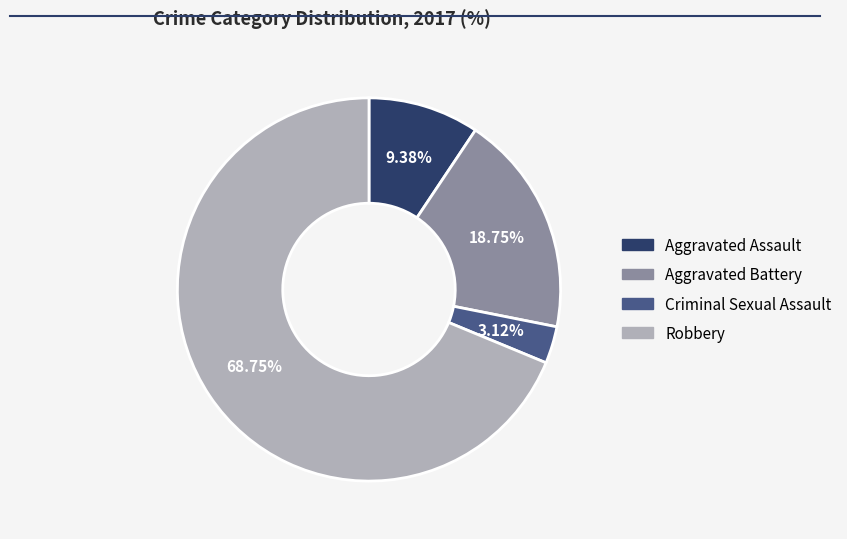

Does any single category account for the majority?

Yes